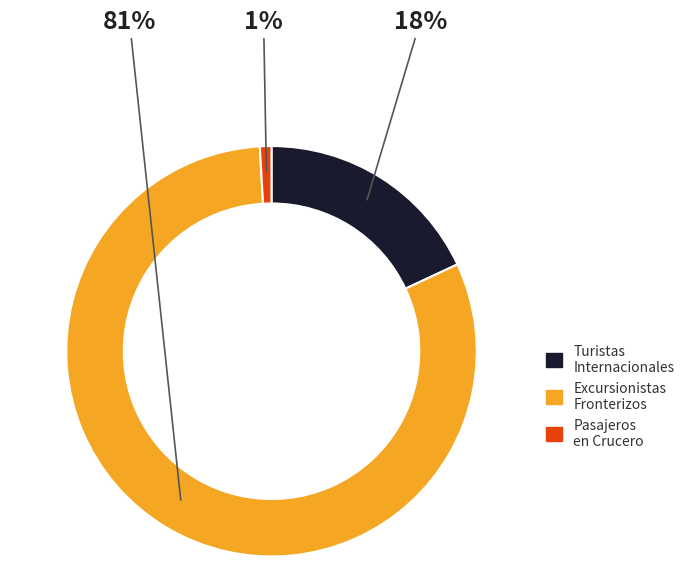

Which category accounts for the majority?

Excursionistas Fronterizos